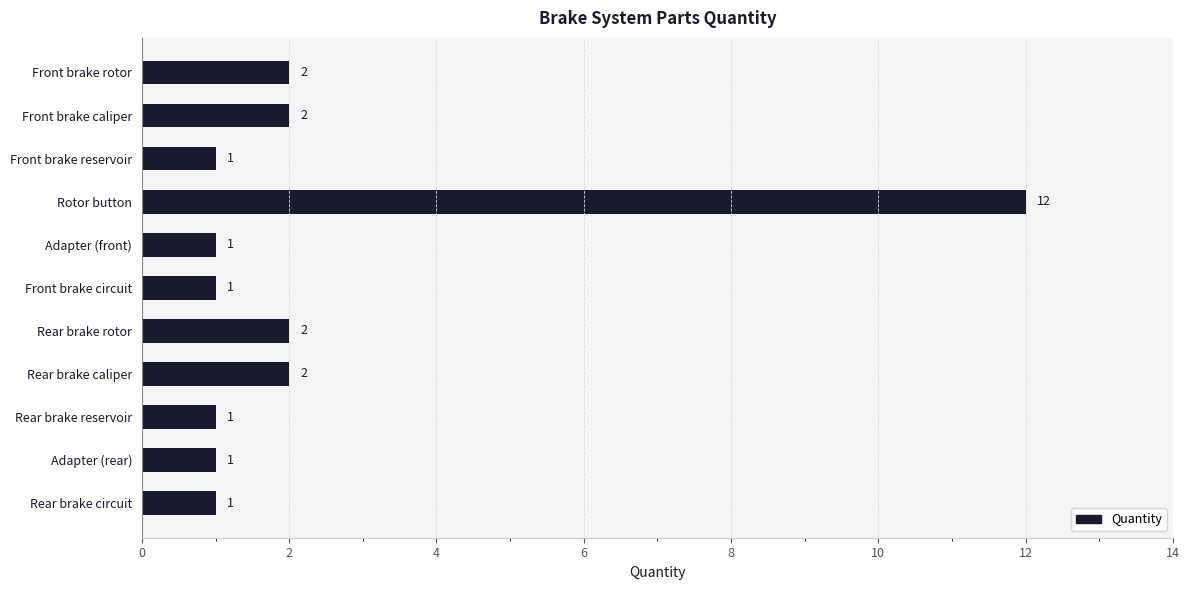

What is the value of the 1st bar from the top?

2